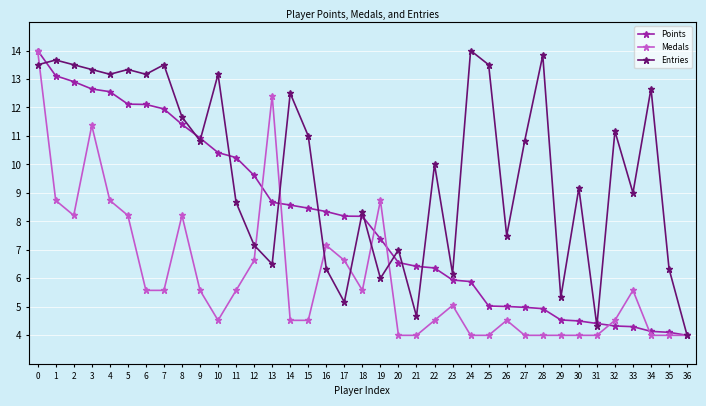

Count the number of categories in the chart.

37